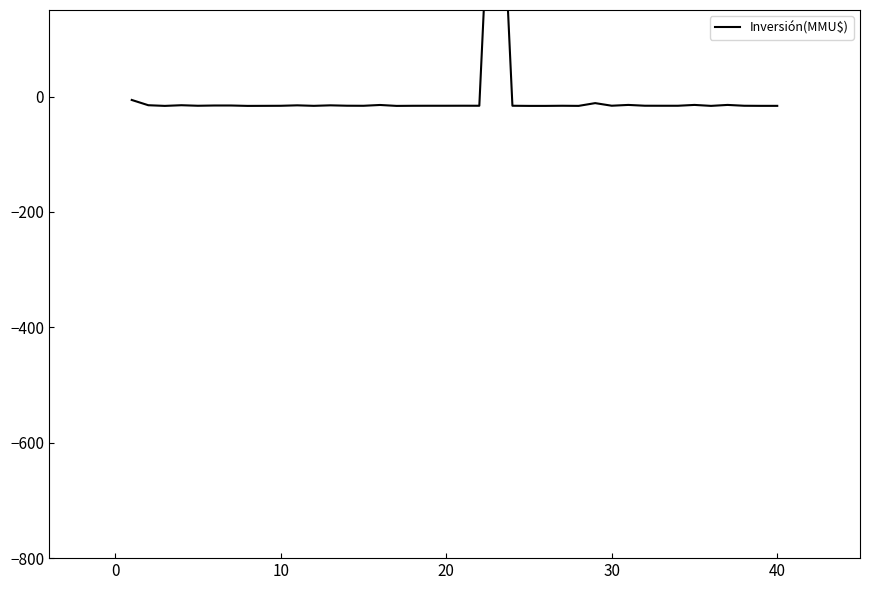

True or false: the data shows -15.9 at 20.

True